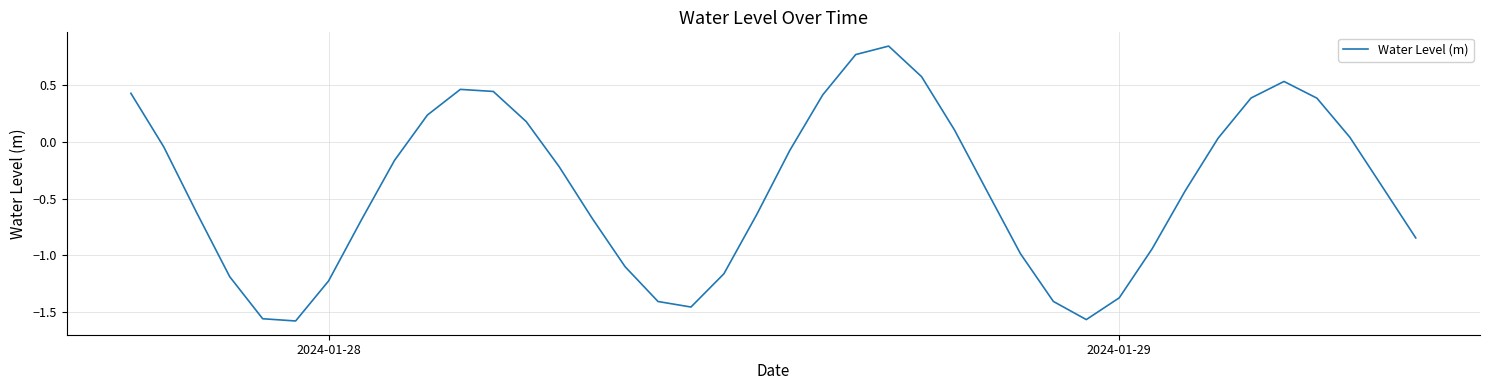

What is the difference between the maximum and minimum values?

2.4